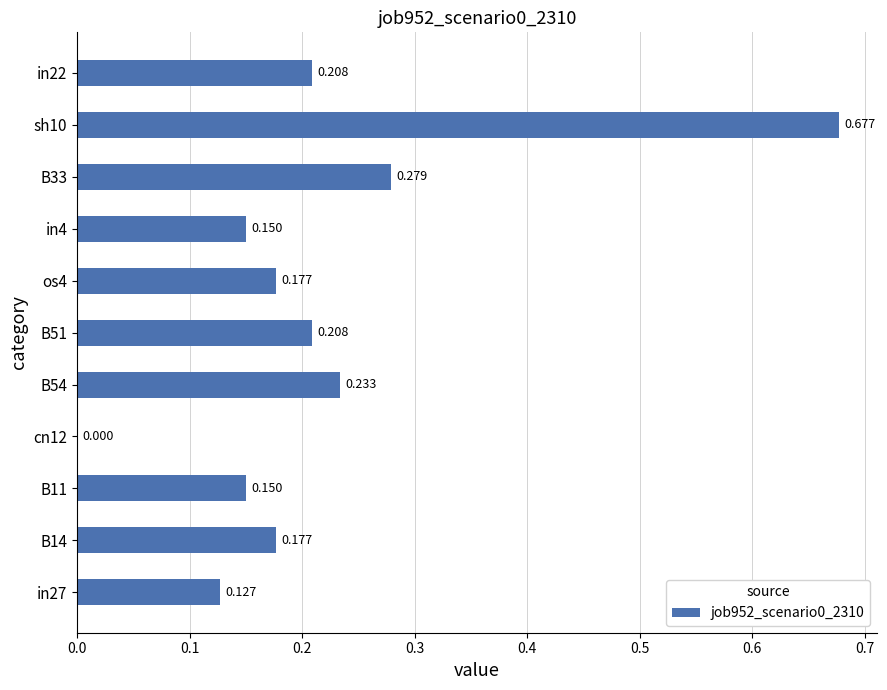

How many data points are above 0?

10